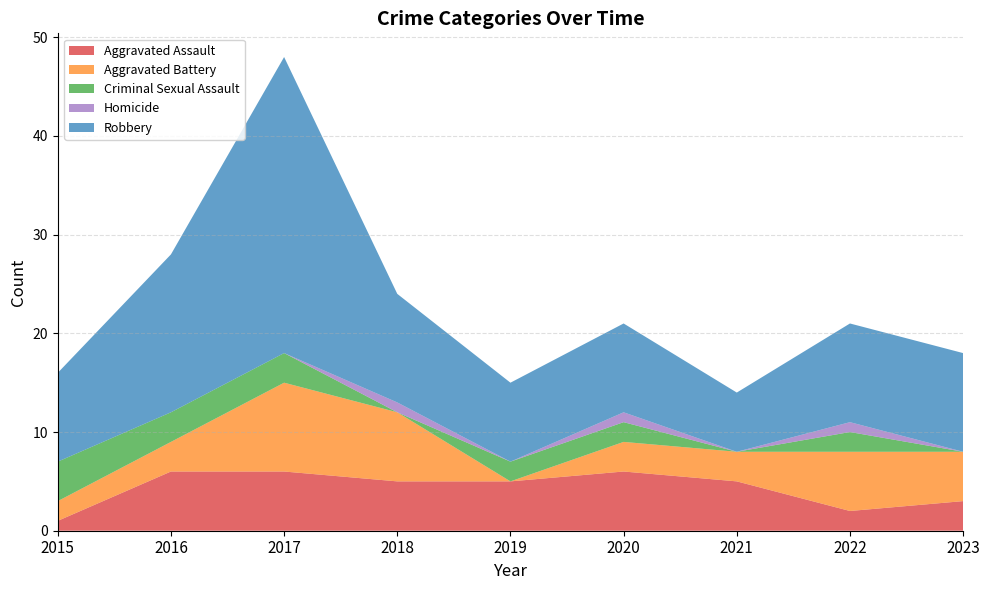

Reading right to left, what are all the values shown in this chart?

Aggravated Assault: 3	2	5	6	5	5	6	6	1
Aggravated Battery: 5	6	3	3	0	7	9	3	2
Criminal Sexual Assault: 0	2	0	2	2	0	3	3	4
Homicide: 0	1	0	1	0	1	0	0	0
Robbery: 10	10	6	9	8	11	30	16	9